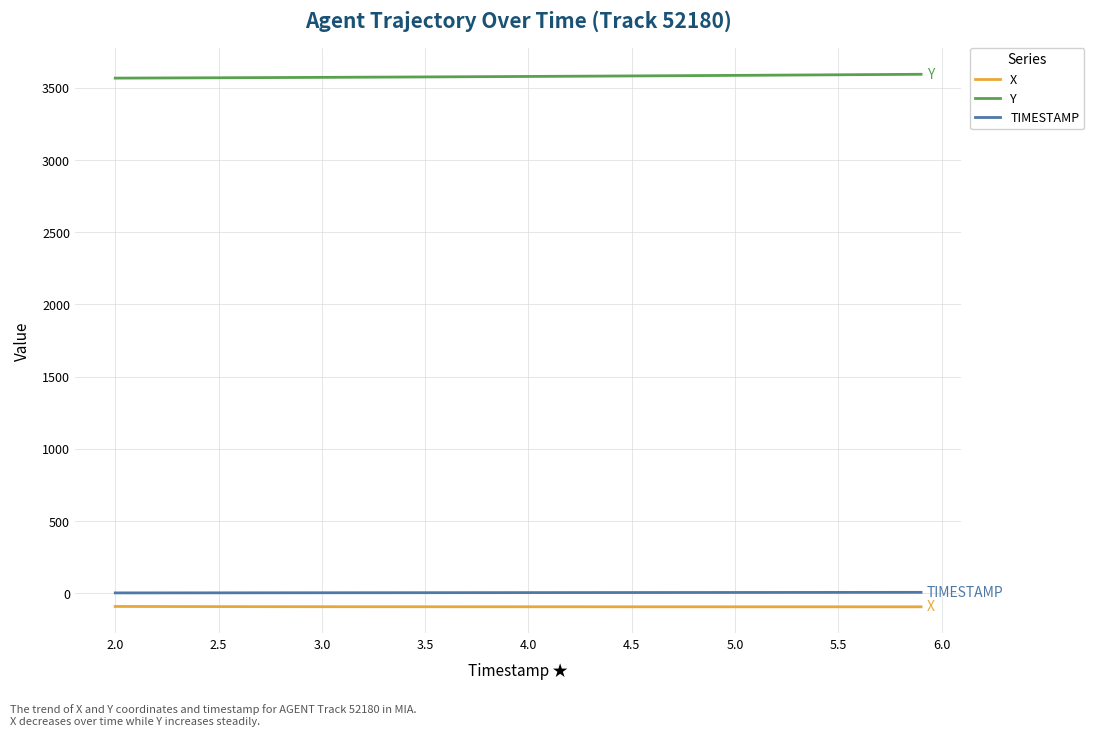

Which series has the largest total across all categories?

Y